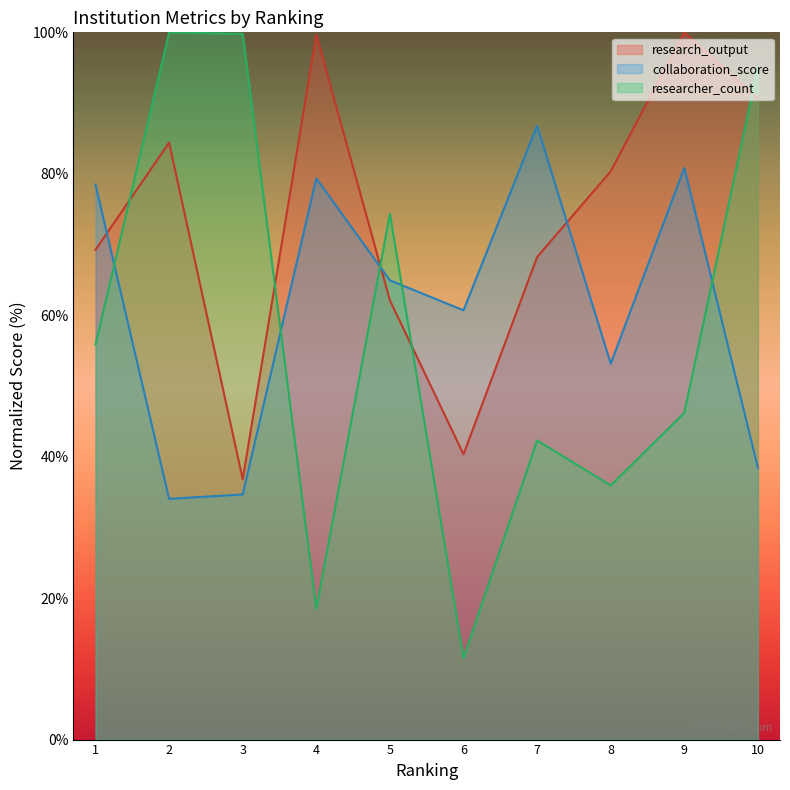

Reading left to right, transcribe all the data shown in this chart.

research_output: 1=69.3	2=84.4	3=36.8	4=99.7	5=62.1	6=40.3	7=68.2	8=80.4	9=100.0	10=90.6
collaboration_score: 1=78.5	2=34.0	3=34.7	4=79.3	5=64.9	6=60.7	7=86.8	8=53.2	9=80.8	10=38.4
researcher_count: 1=55.9	2=100.0	3=99.8	4=18.5	5=74.3	6=11.5	7=42.3	8=35.9	9=46.2	10=95.1